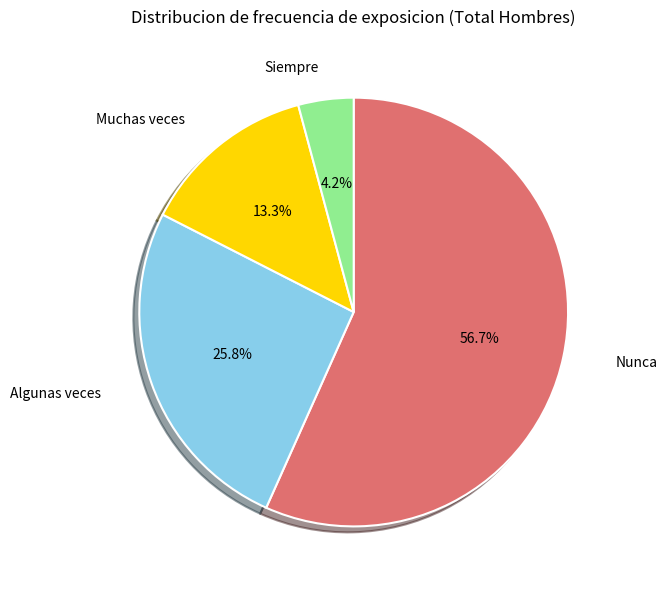

Which slice represents more than half of the pie?

Nunca